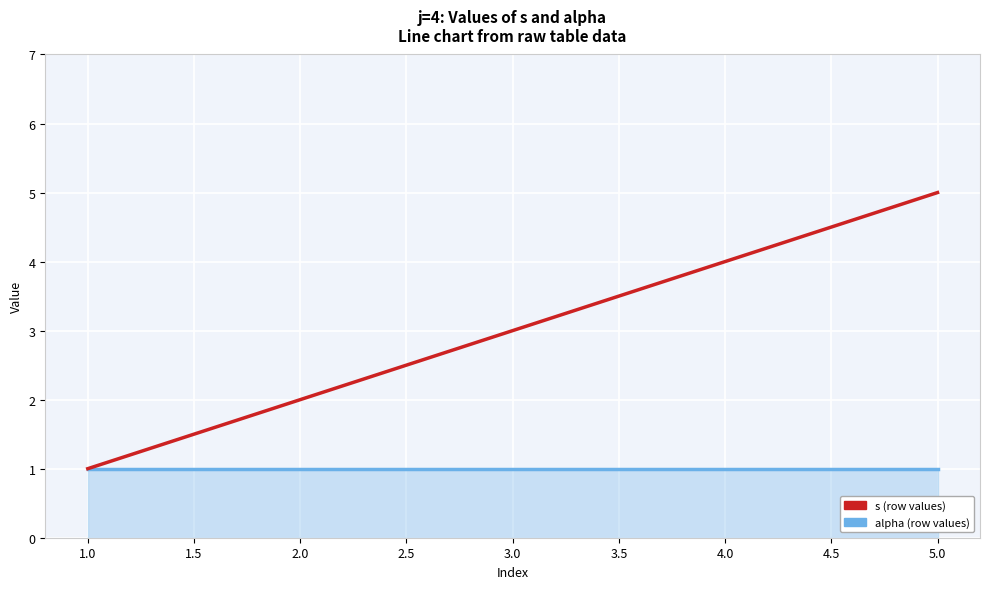

At which category is the sum across all series the highest?

5.0